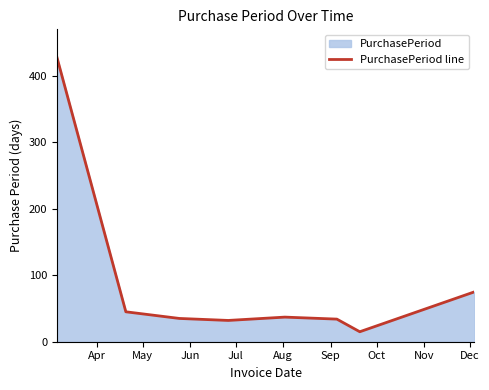

Reading left to right, extract all data points from this chart.

427	45	35	32	37	34	15	75